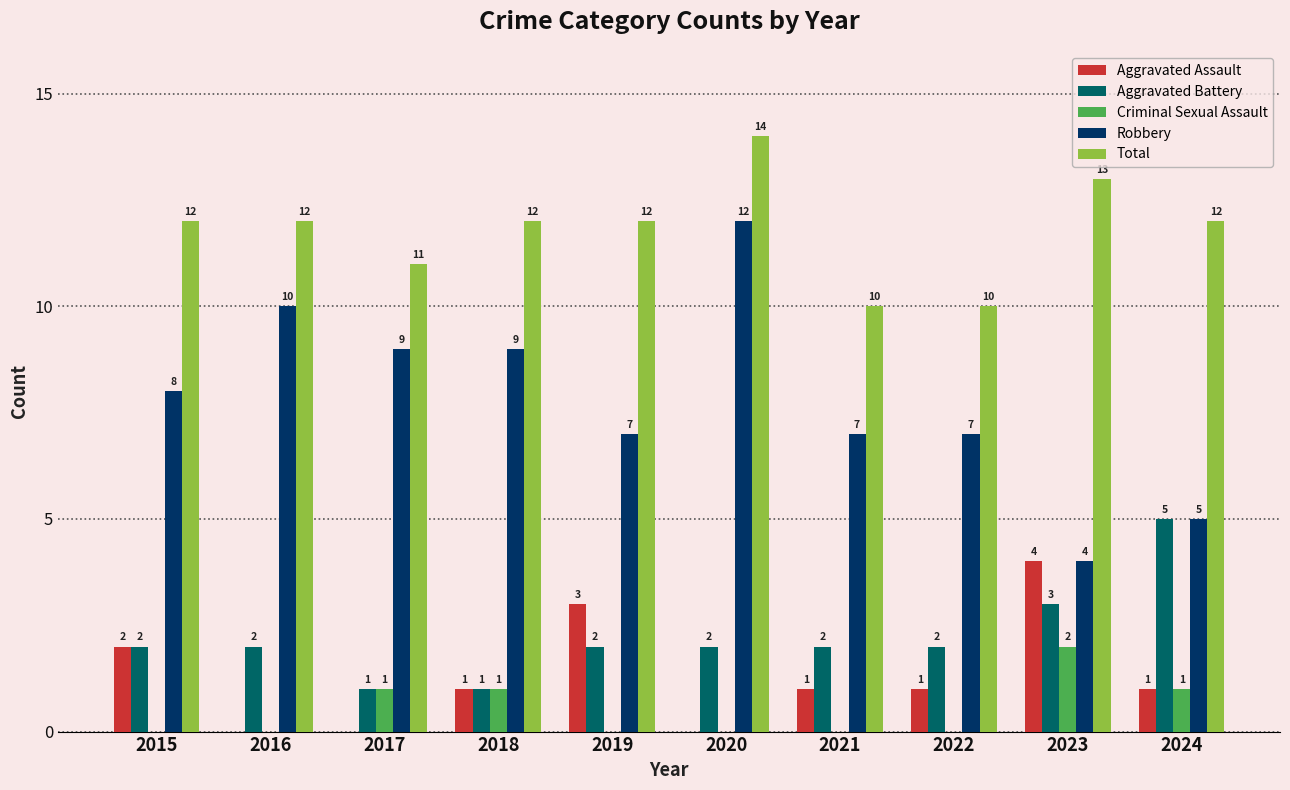

What is the approximate value of Total at 2020?

14